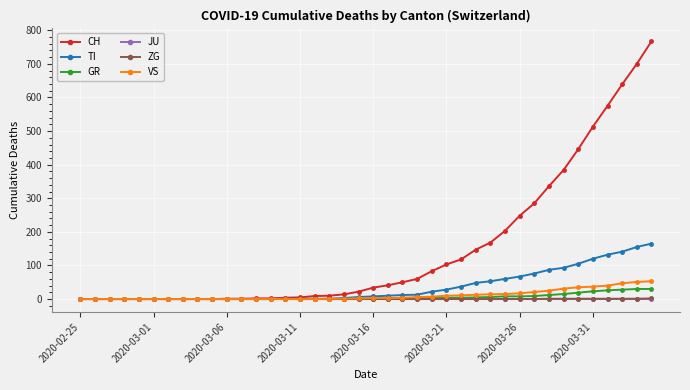

What is the highest value of the CH series?

767